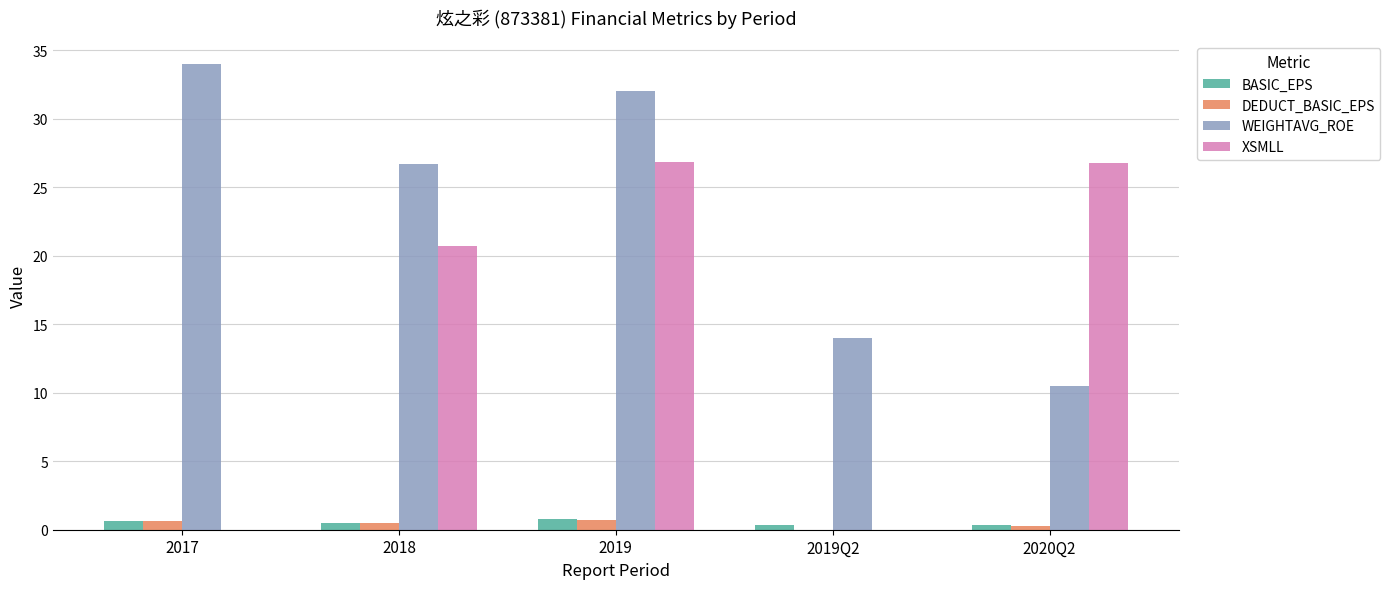

What is the maximum value shown in the chart?

34.0